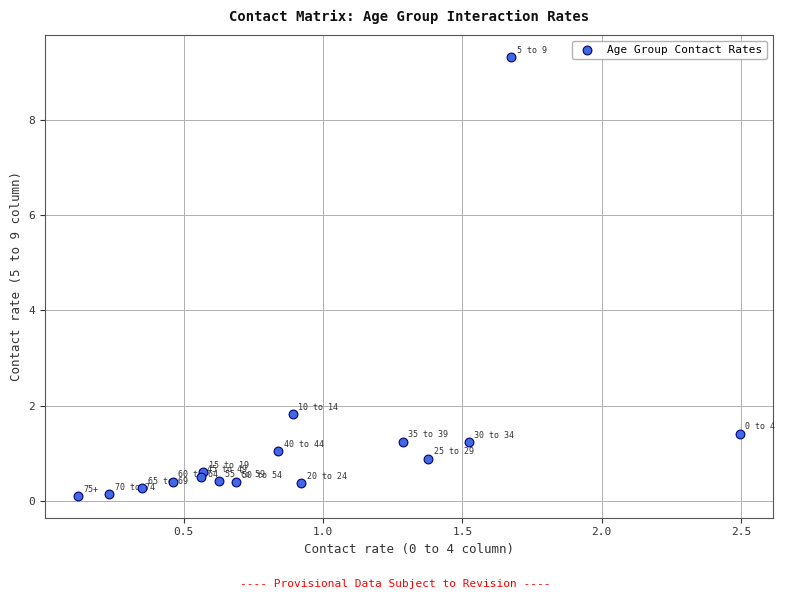

What Y value in the scatter plot is closest to 4?

1.8